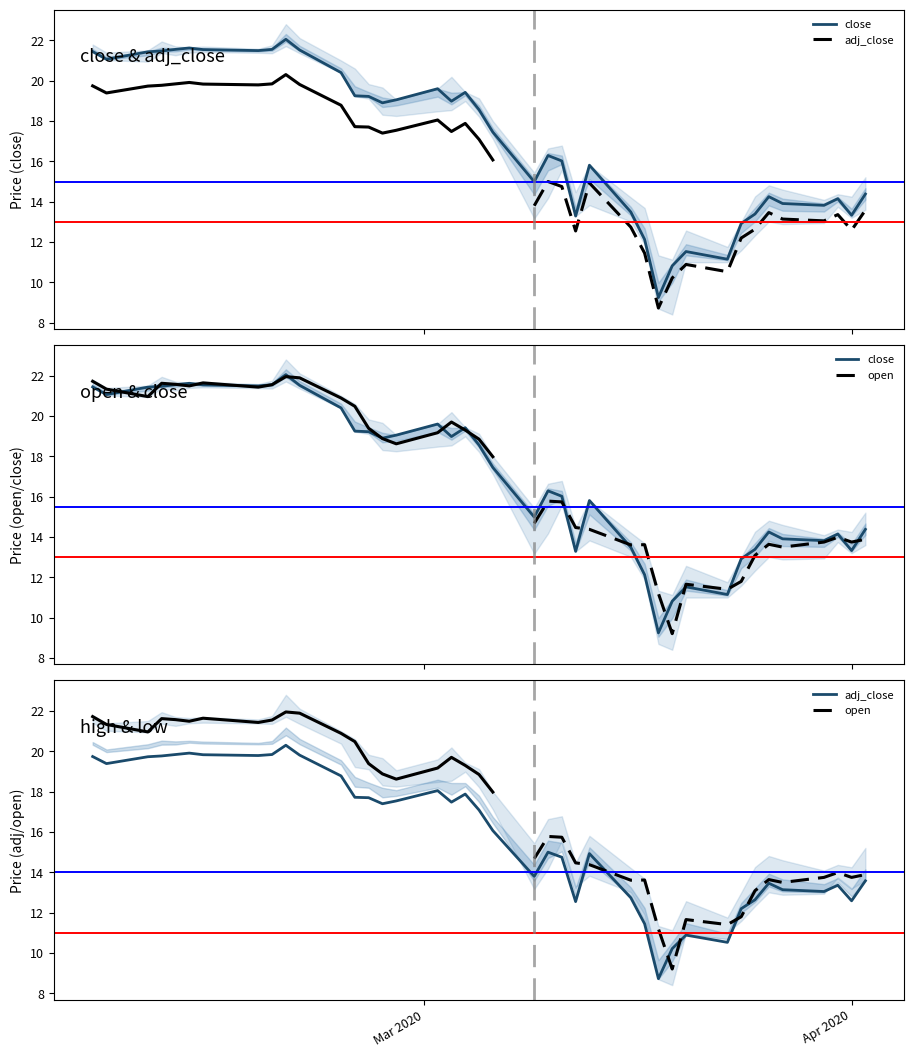

True or false: high and open cross at least once.

False